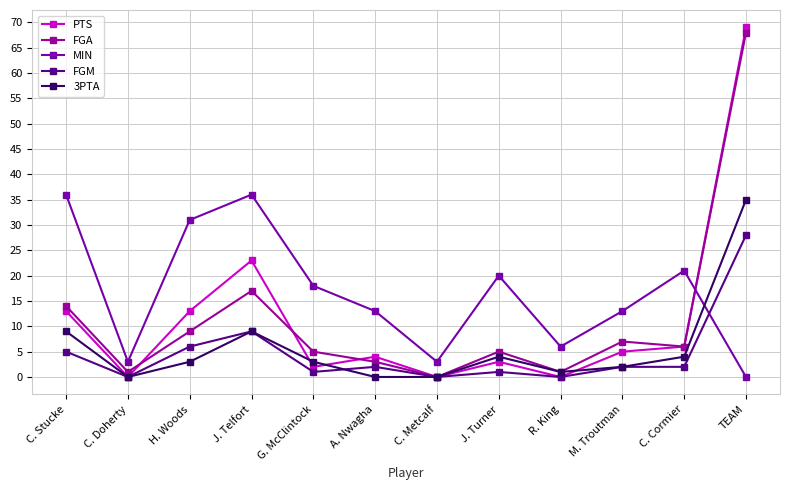

True or false: FGA has a value of 5 at G. McClintock.

True